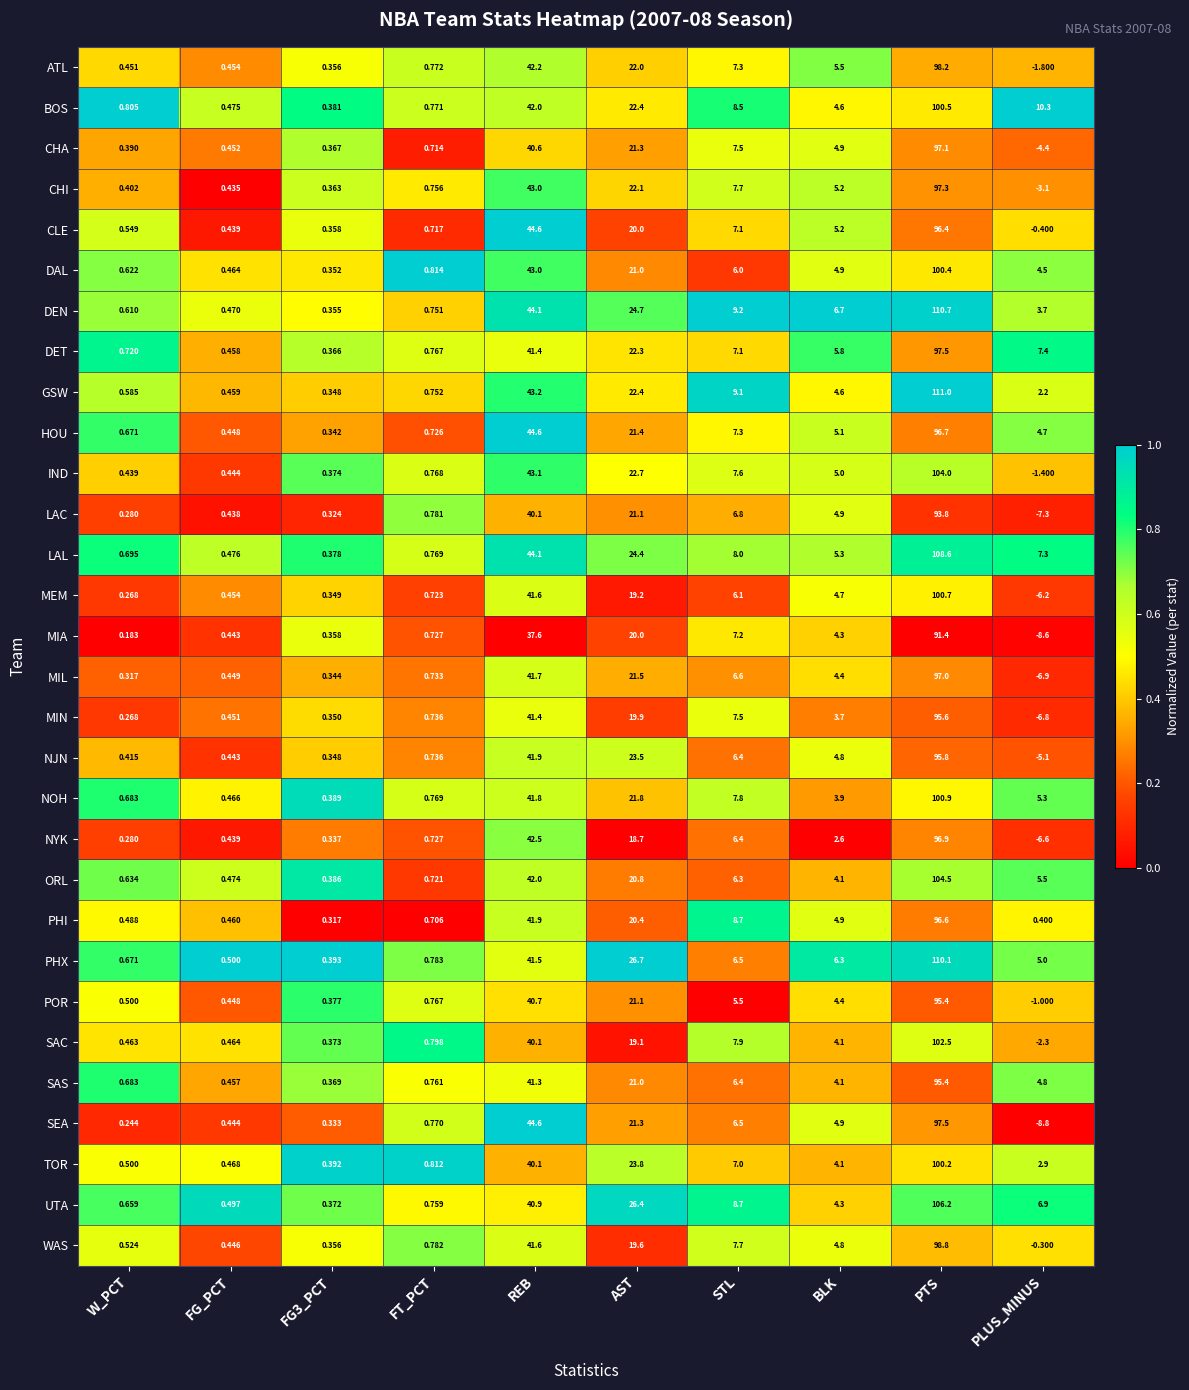

Where is ORL nearest to the value 52?

REB